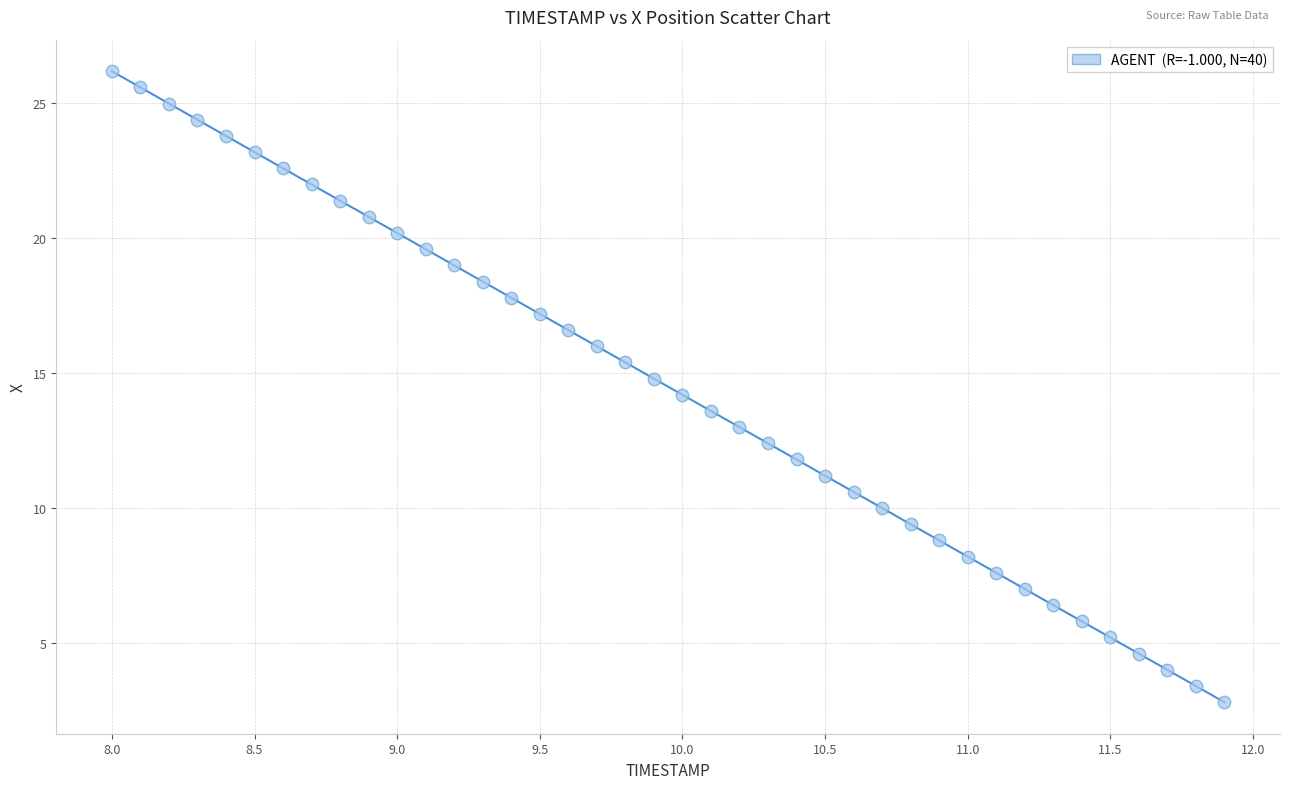

What is the range of Y values (max minus min)?

23.4